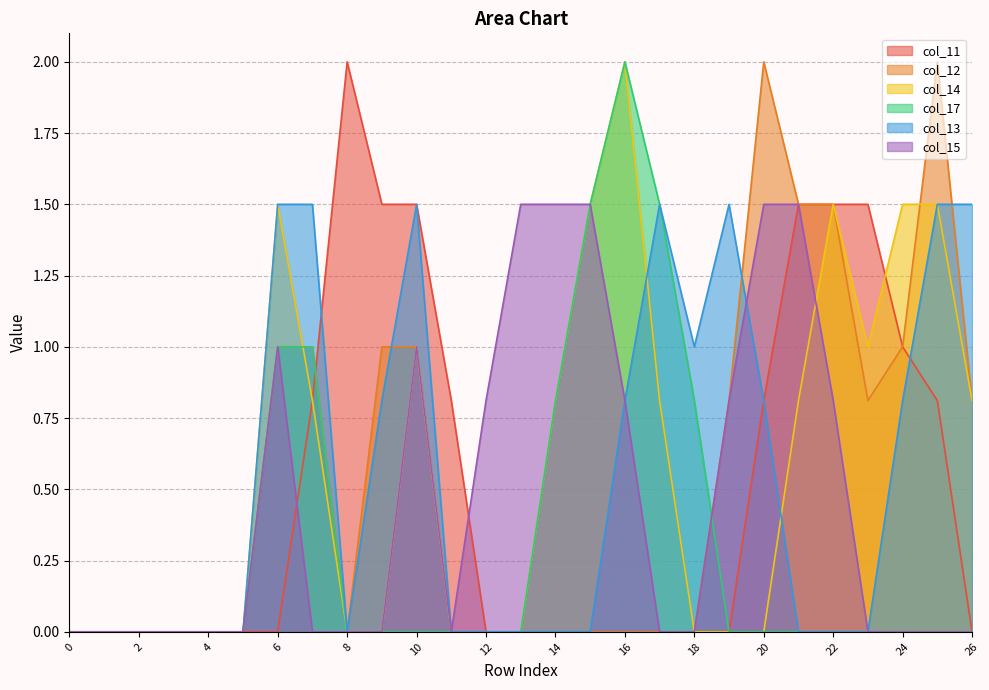

At which category is the sum across all series the highest?

6